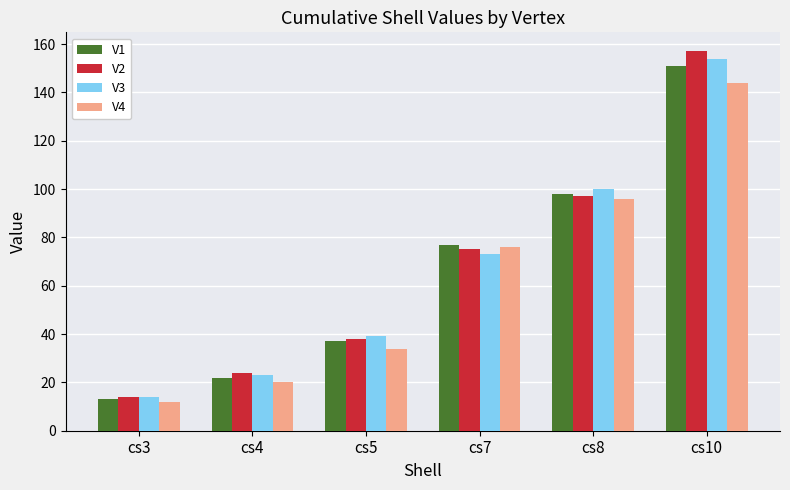

Rank the series by their maximum value, from lowest to highest.

V4, V1, V3, V2